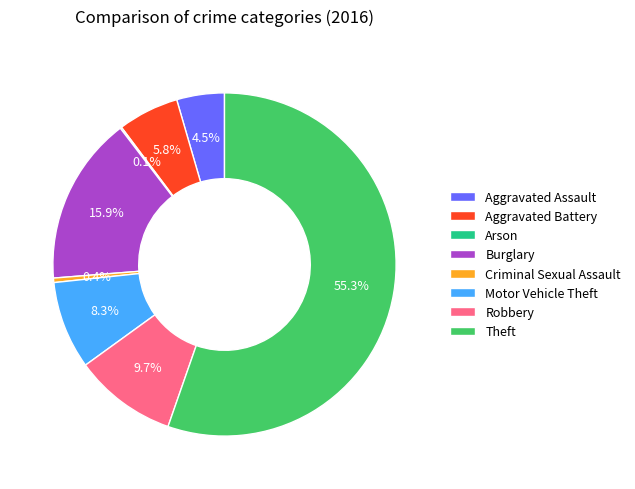

Which has a higher value, Criminal Sexual Assault or Aggravated Battery?

Aggravated Battery